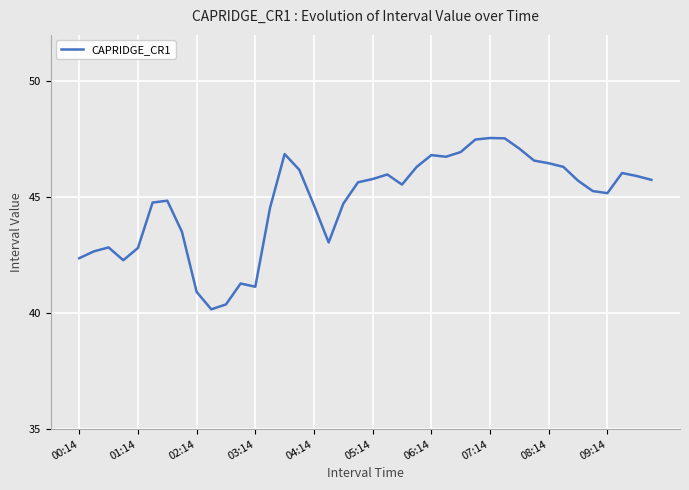

What is the smallest value displayed?

40.2